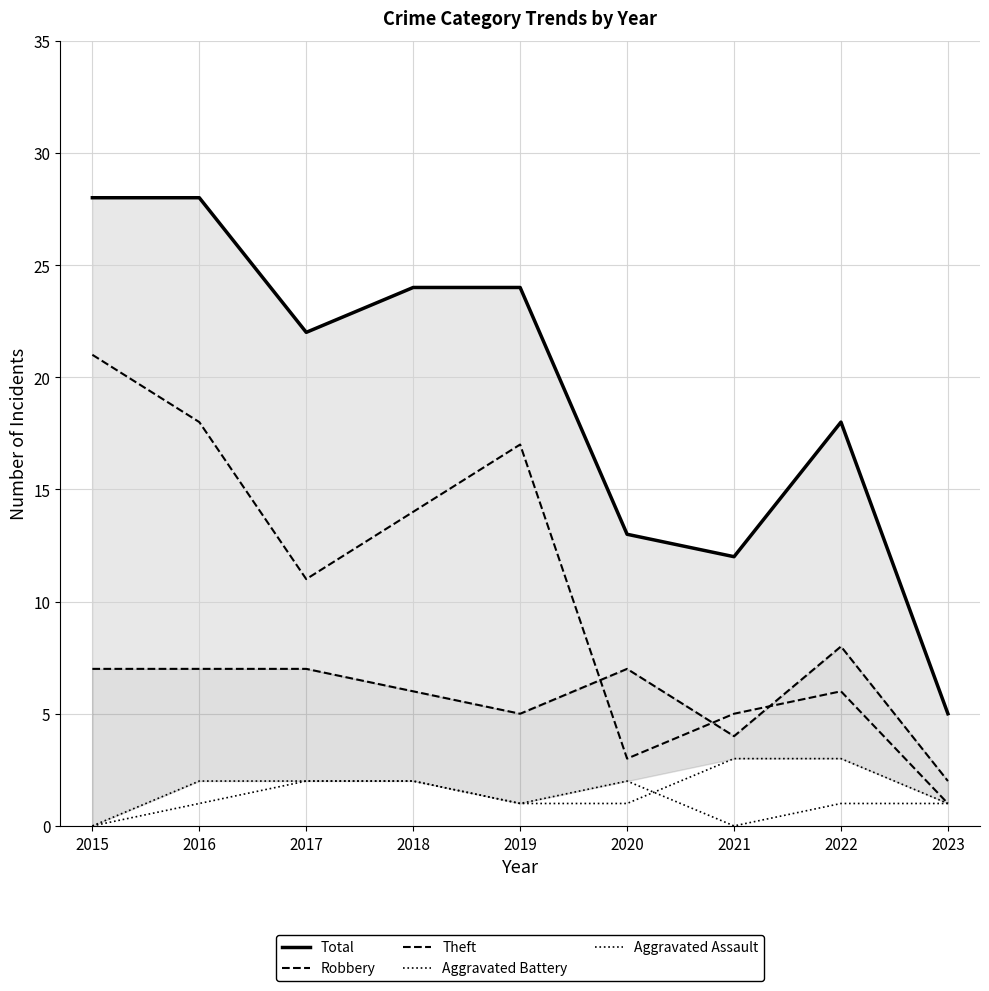

True or false: Total has more than 0 interior local peaks.

True